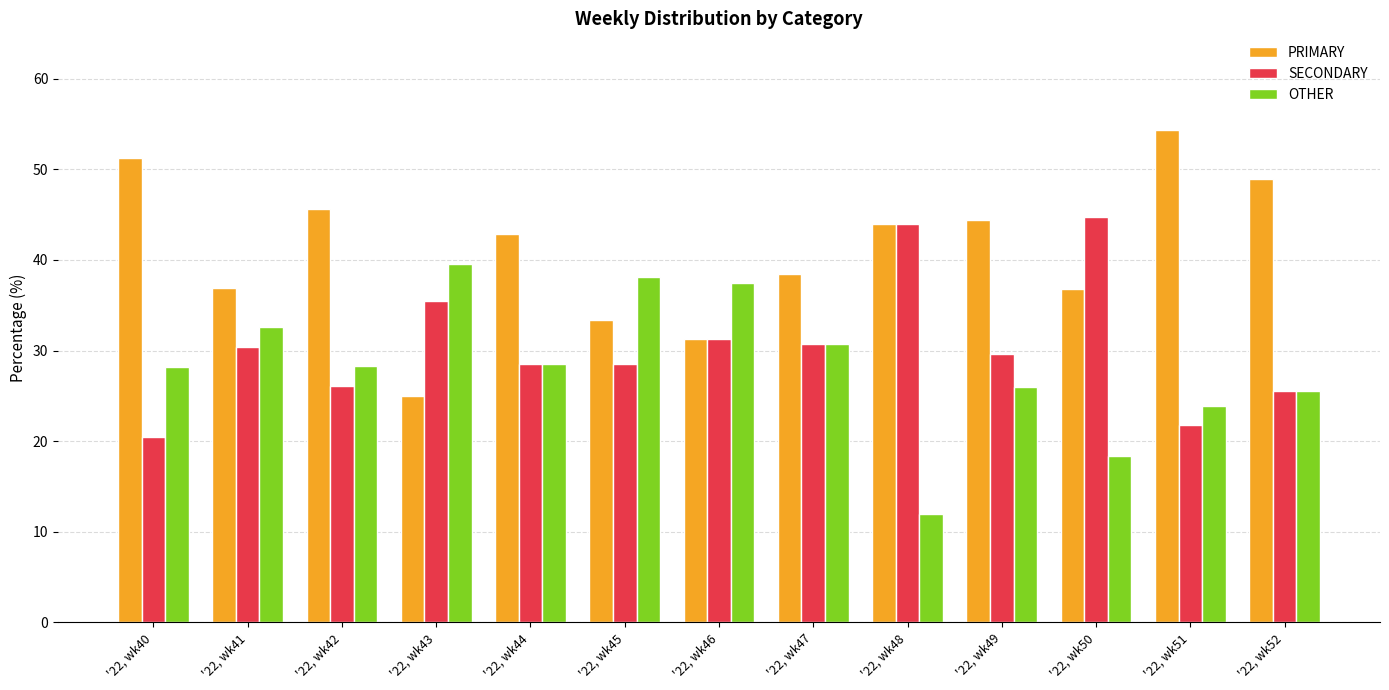

How many series are shown in this chart?

3